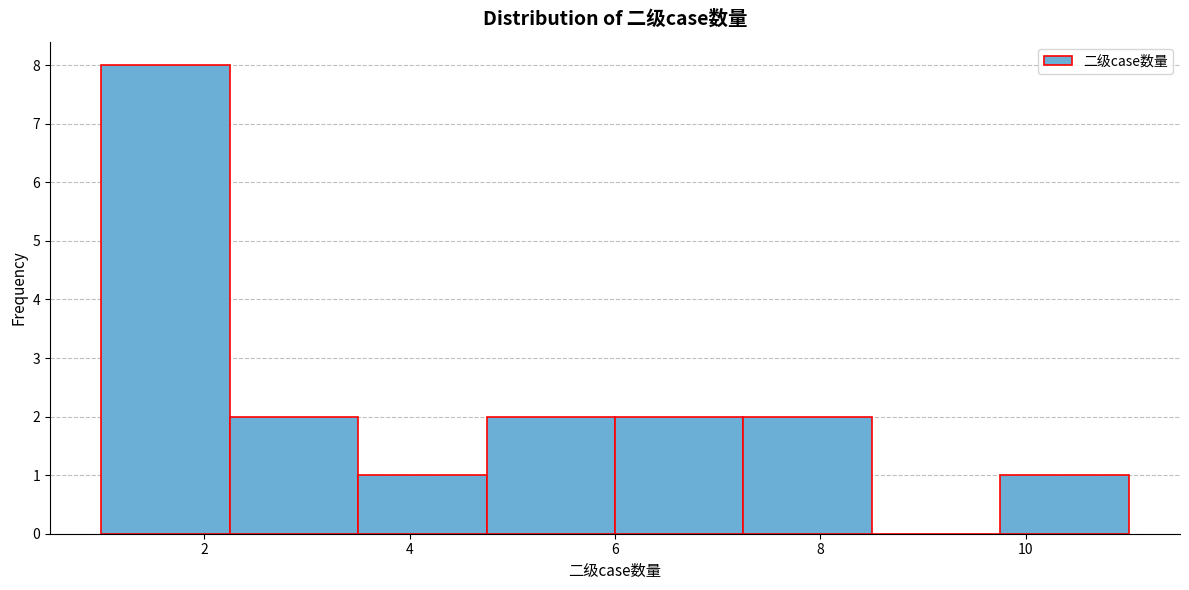

Reading left to right, transcribe this chart: for each bar, give the range it covers on the x-axis and its height. Neither the bar edges nor the heights are printed on the chart, so give them approximately, as read against the axes.

1.00 to 2.25: 8
2.25 to 3.50: 2
3.50 to 4.75: 1
4.75 to 6.00: 2
6.00 to 7.25: 2
7.25 to 8.50: 2
8.50 to 9.75: 0
9.75 to 11.00: 1